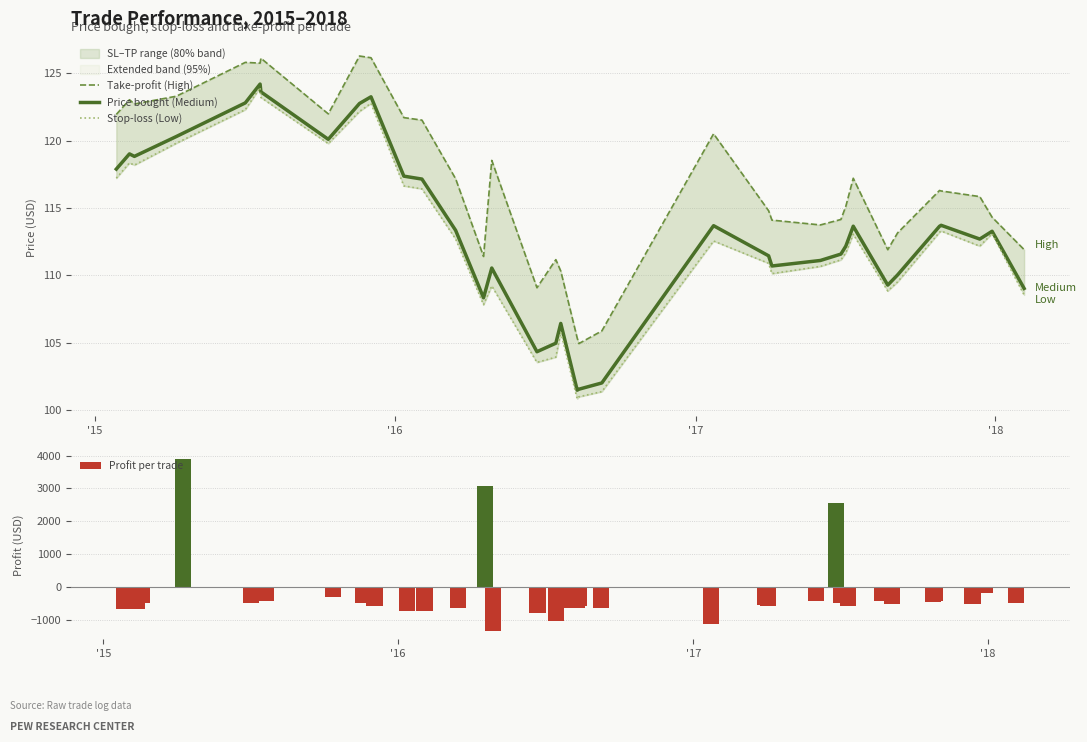

What is the sum of all Profit per trade values?

-9427.2